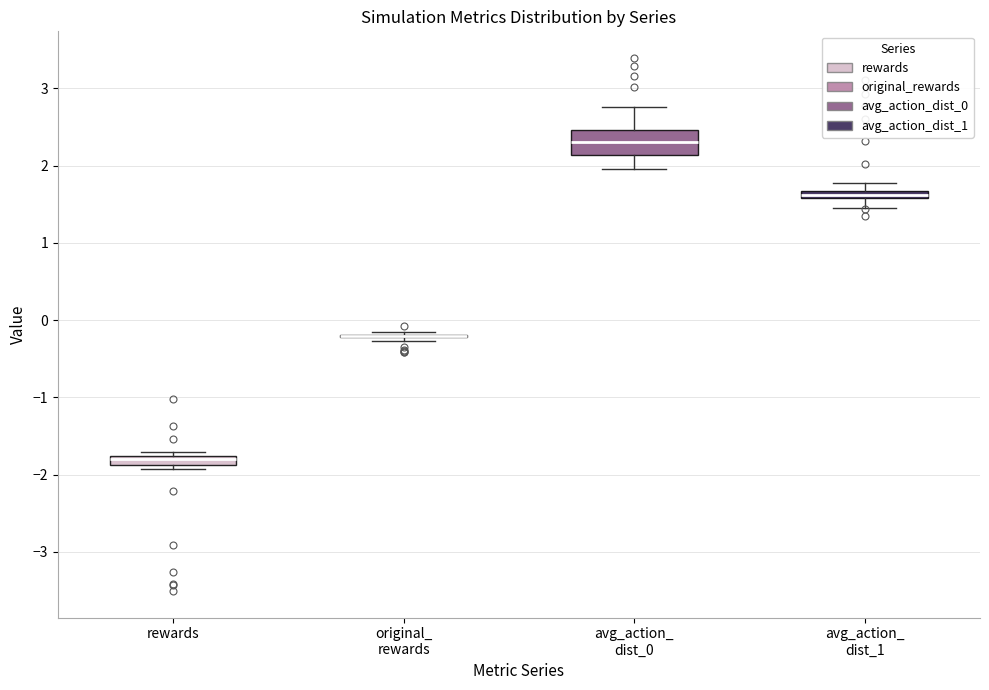

Which box is the tallest, from its lower edge to its upper edge?

avg_action_ dist_0